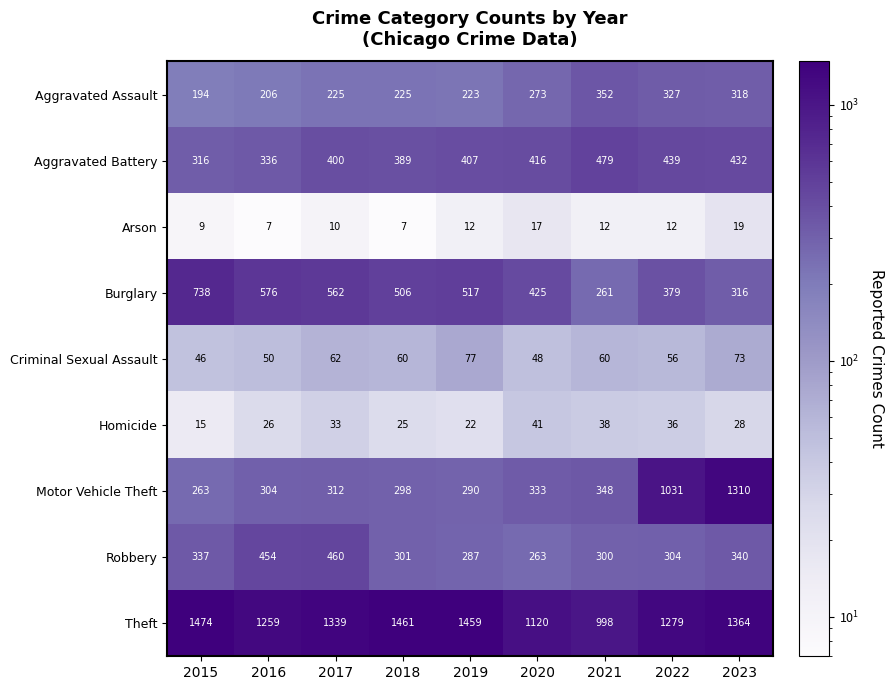

At which category is the sum across all series the highest?

2023